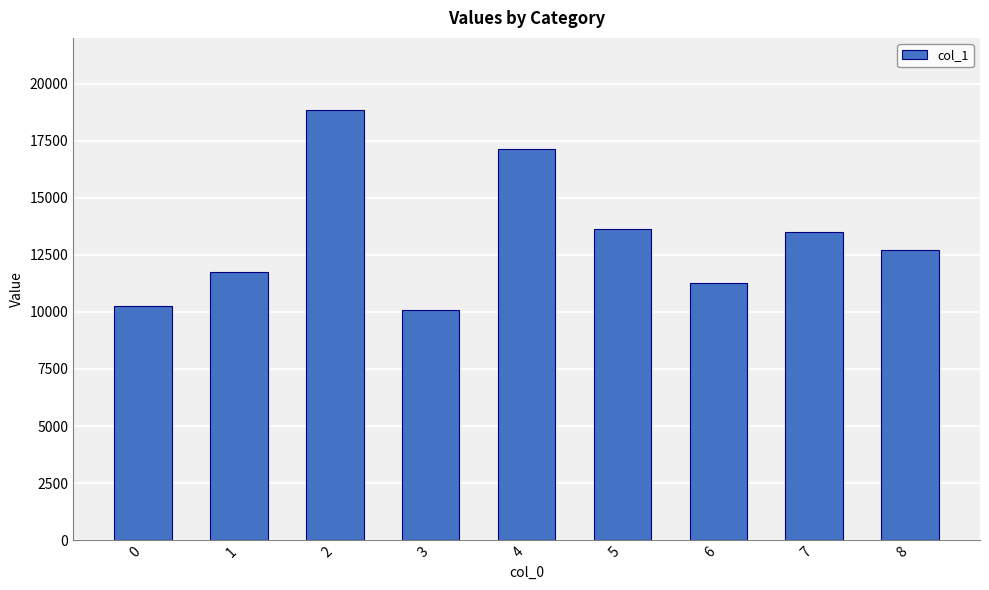

Approximately how many times larger is the value at 1 compared to 2?

0.6